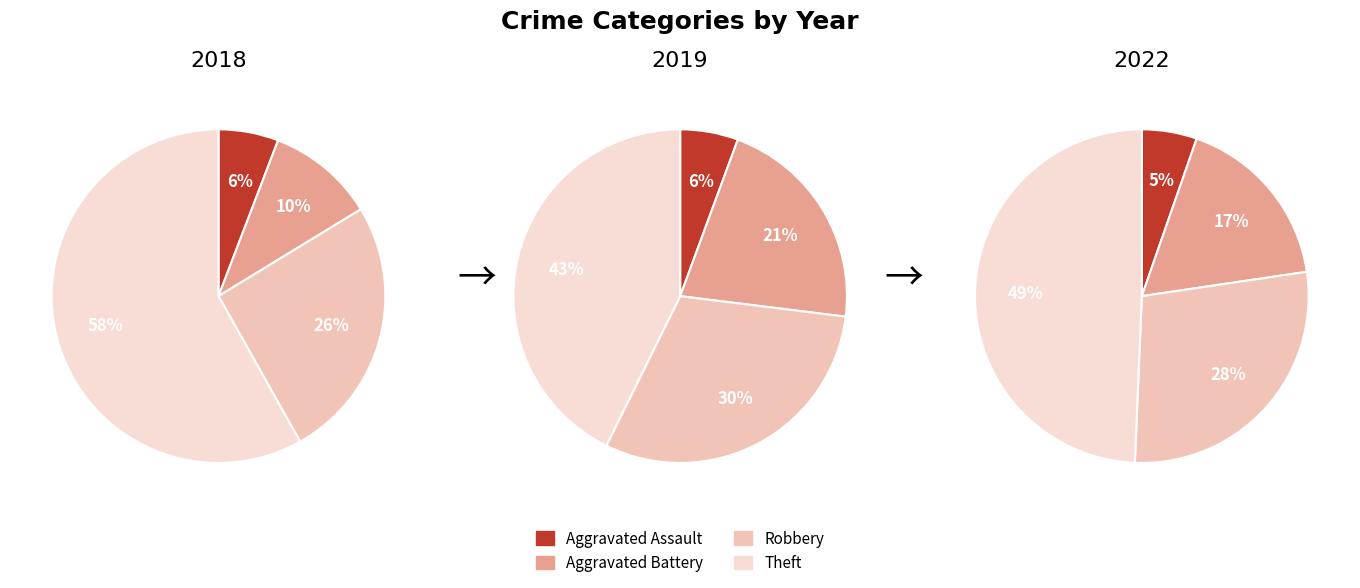

To the nearest percent, what percentage of the pie is 3?

43%